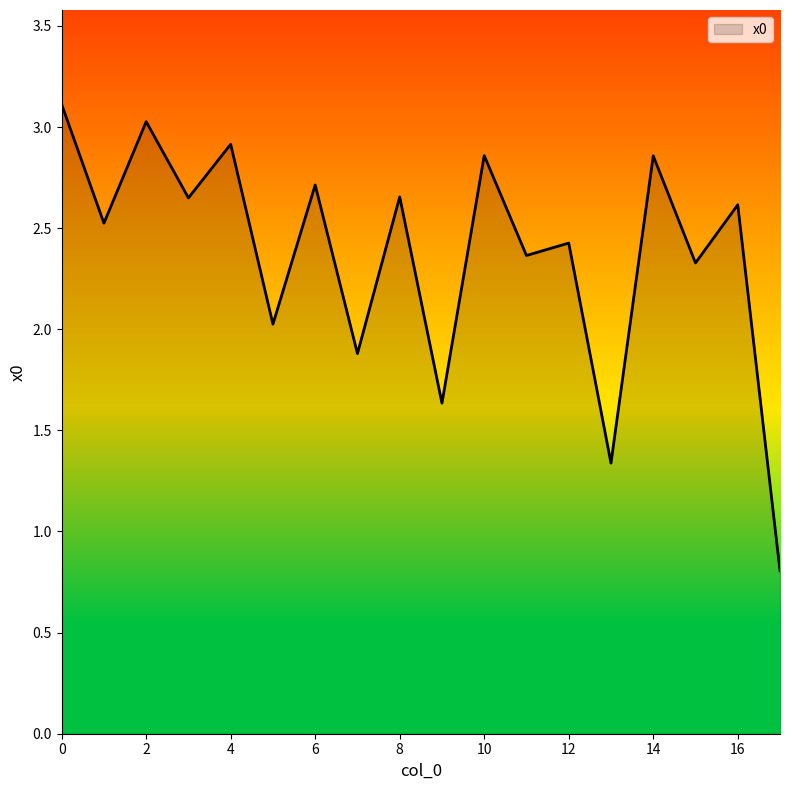

What is the maximum value shown in the chart?

3.1